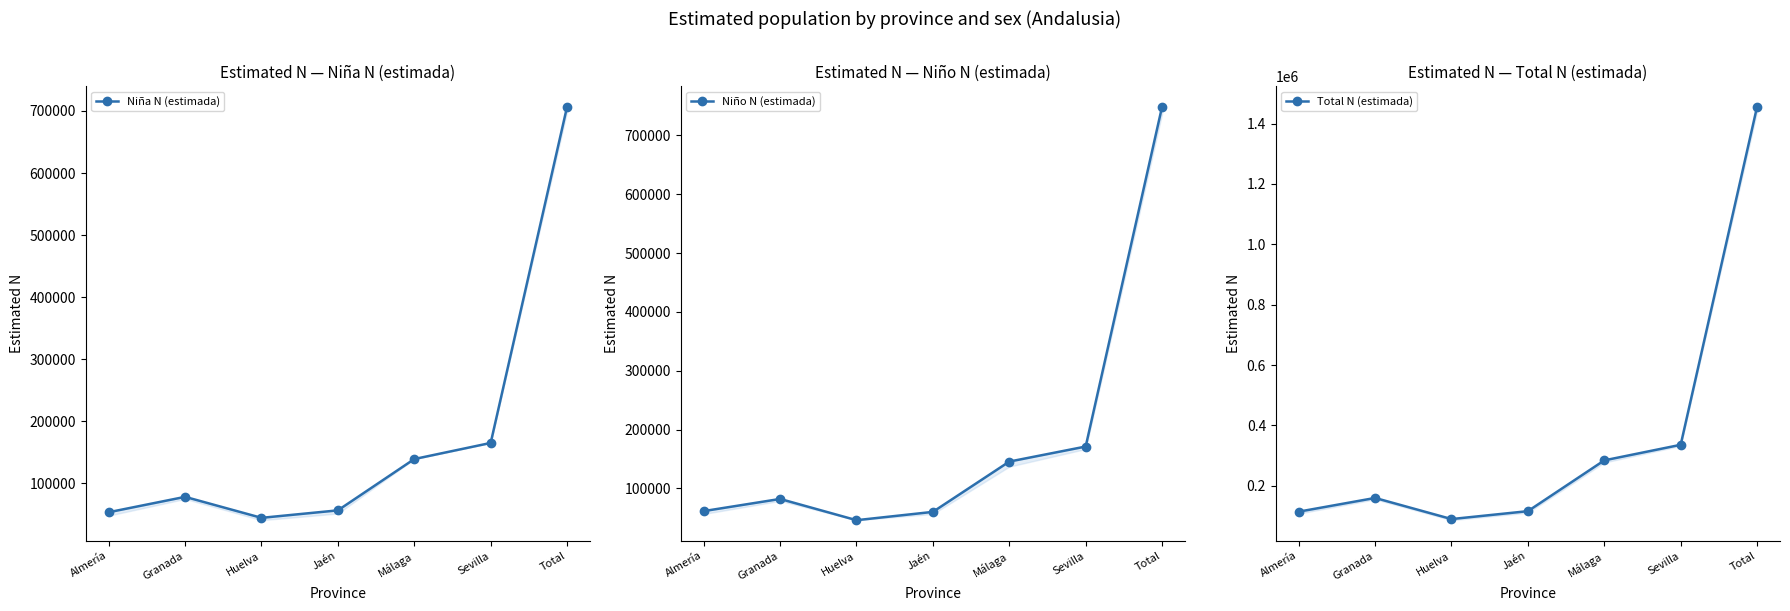

Which category has the lowest value in the Niña N (estimada) series?

Huelva